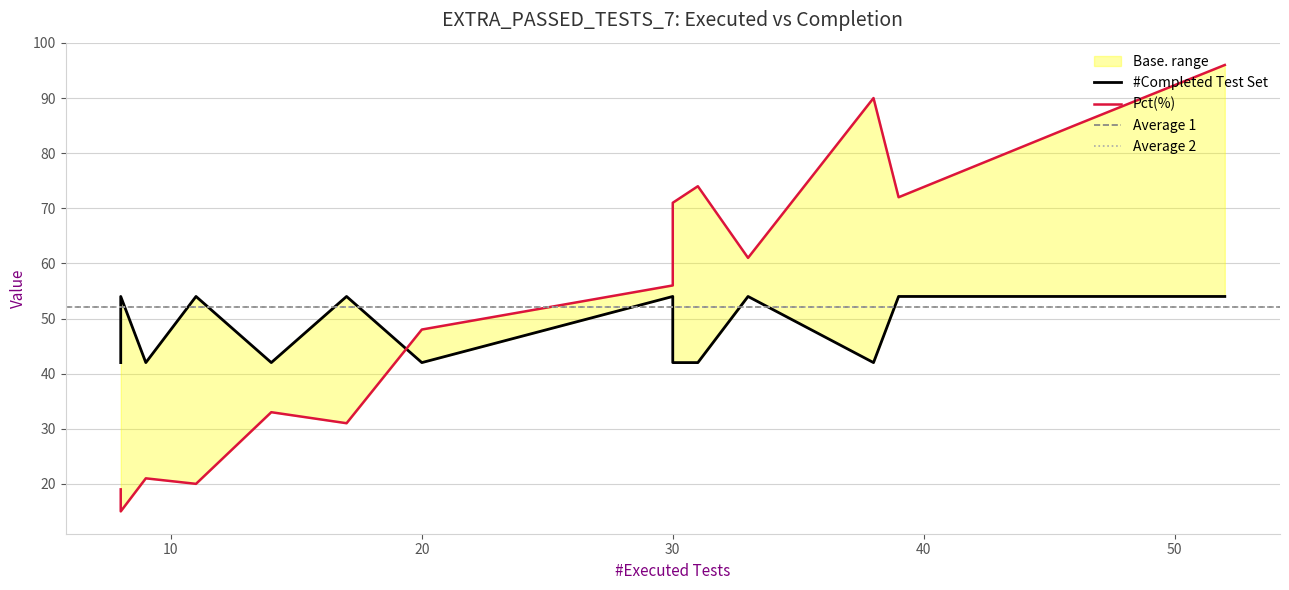

After their last crossing, which series has the higher values: Pct(%) or #Completed Test Set?

Pct(%)